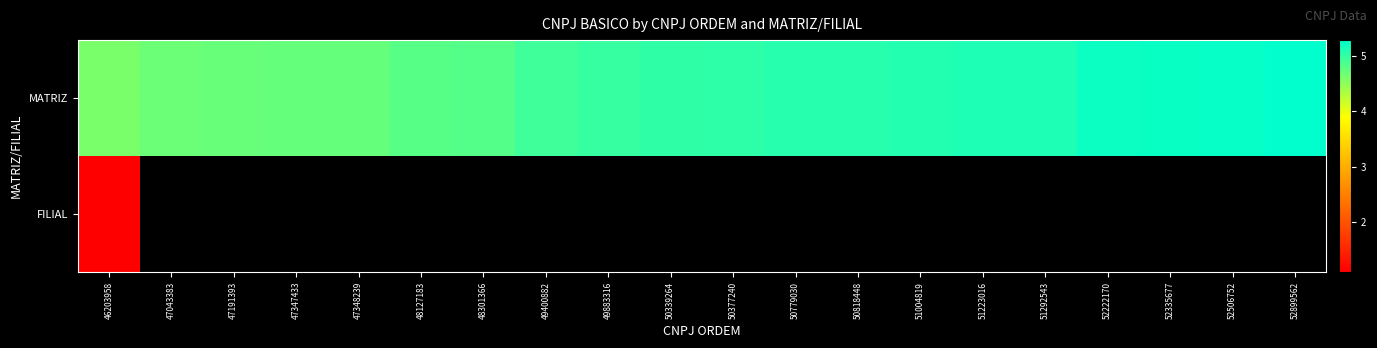

At which label does MATRIZ first exceed 50377240?

50779030